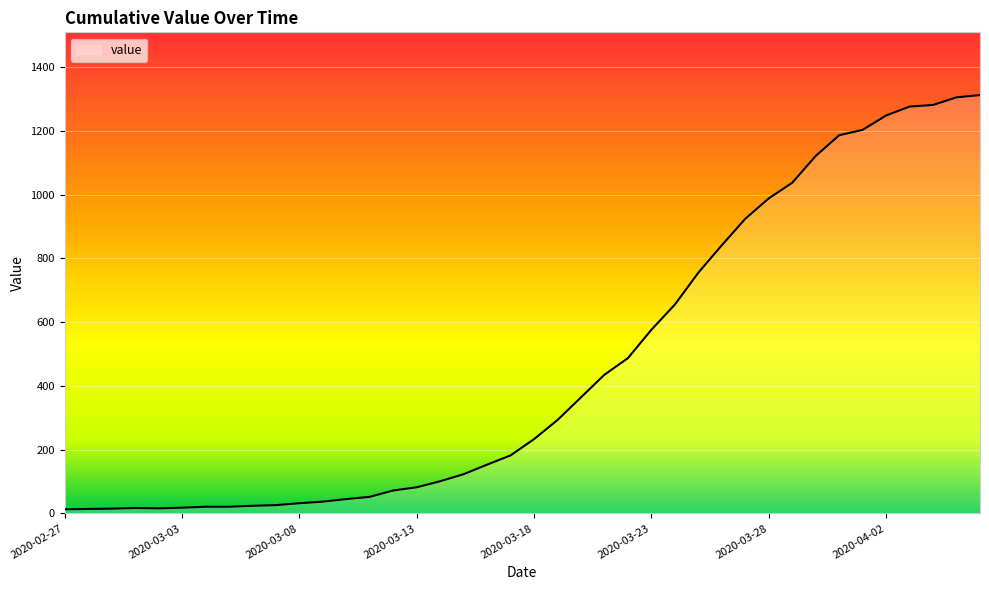

How many data points does each series have?

40